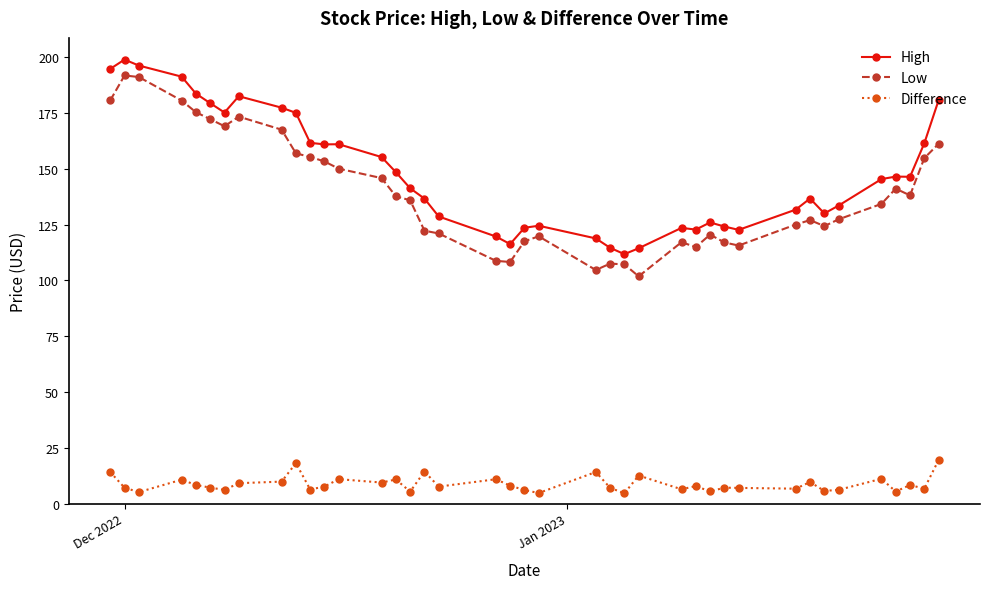

What is the difference between the maximum and minimum values in the High series?

87.2